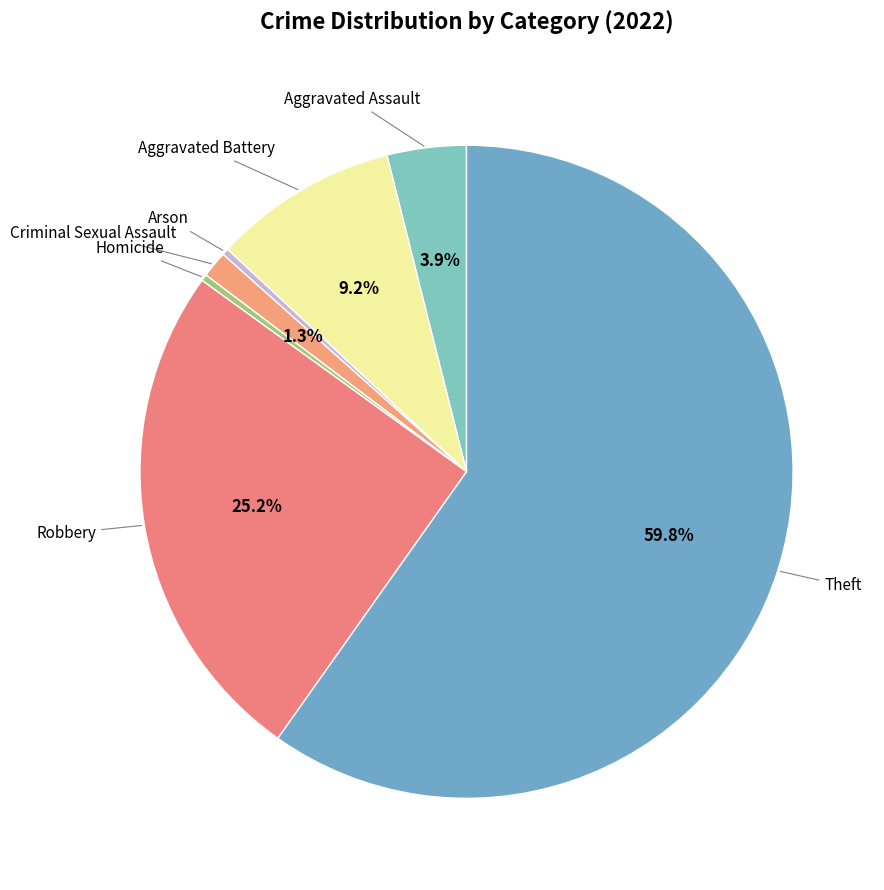

What is the majority slice?

Theft